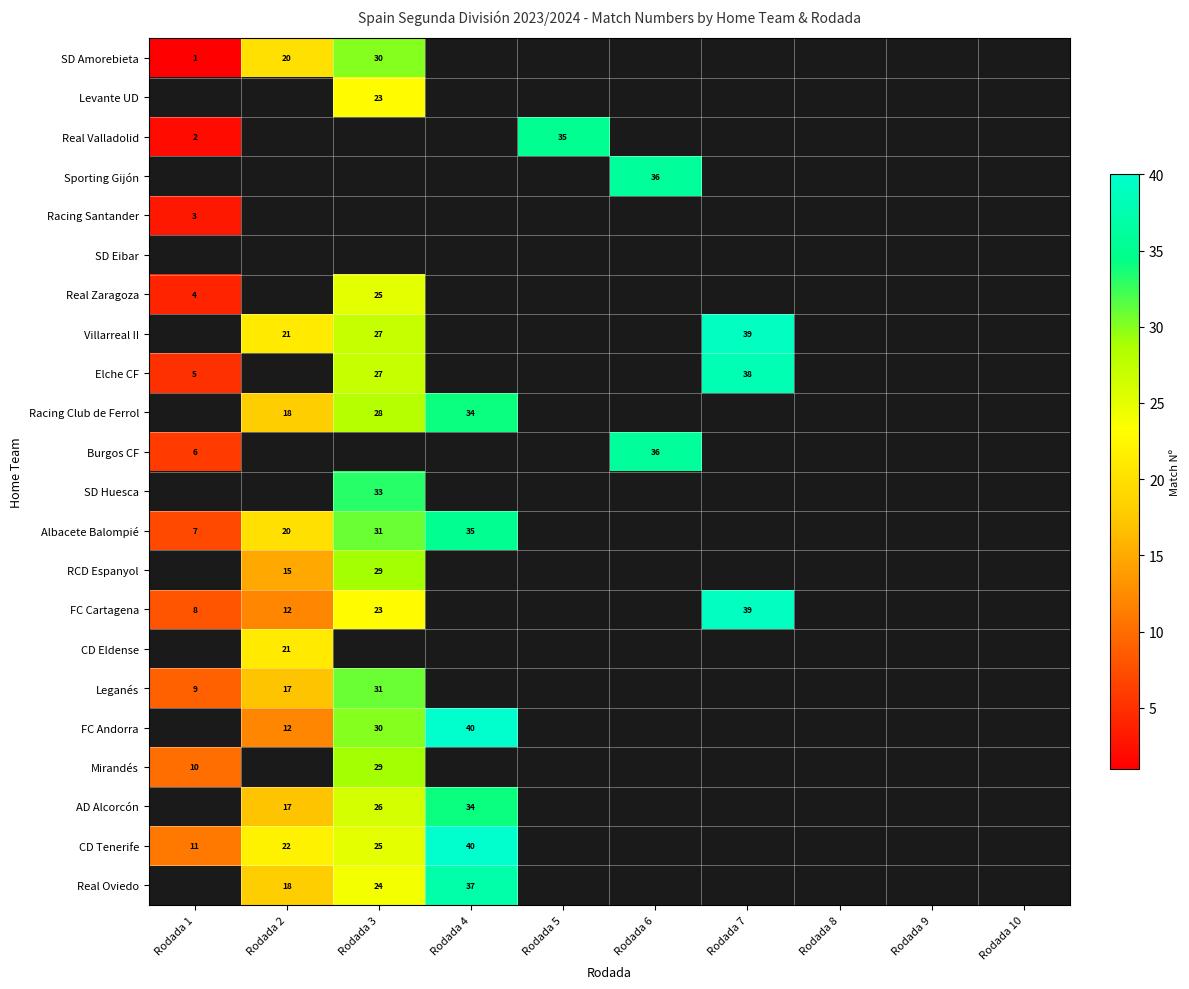

The SD Huesca series shows 33 at Rodada 3. True or false?

True